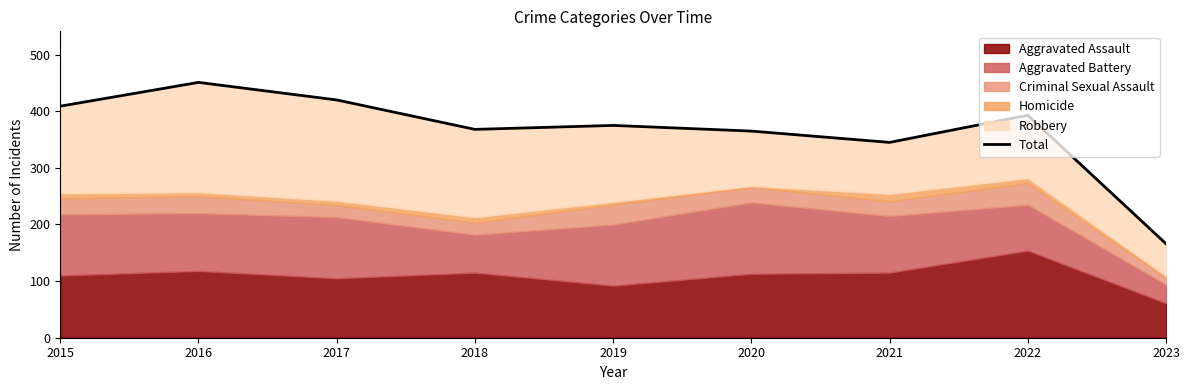

How many interior local valleys (lower than both neighbors) does the data have?

2